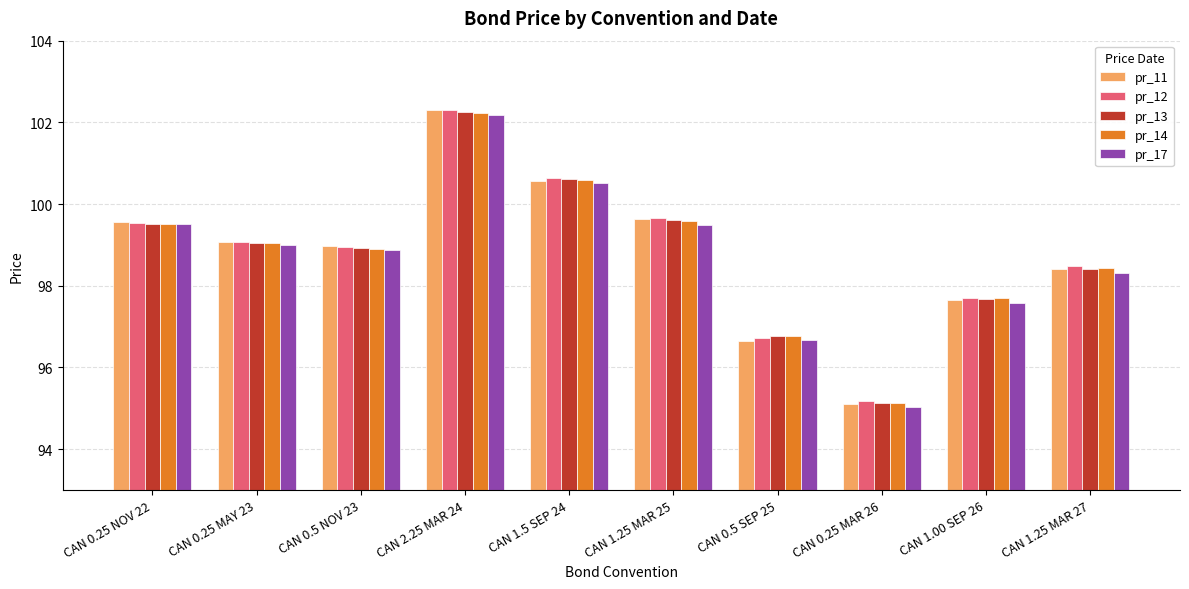

What are all the series names shown in the legend?

pr_11, pr_12, pr_13, pr_14, pr_17